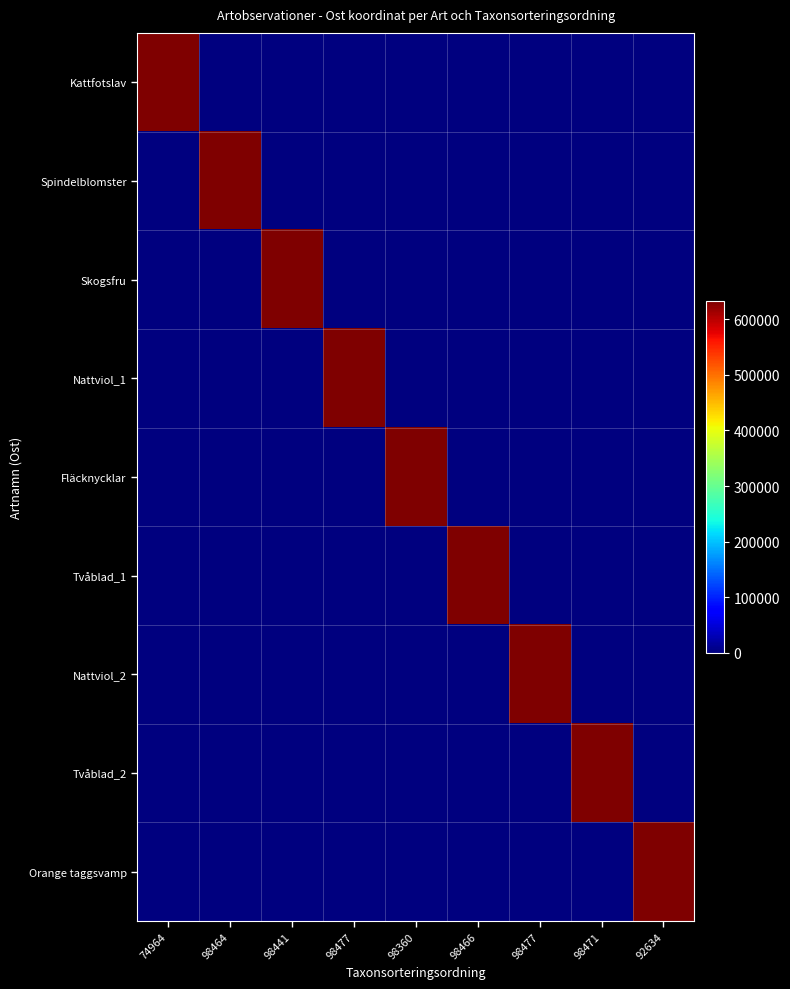

At how many categories does at least one series exceed 540623?

9